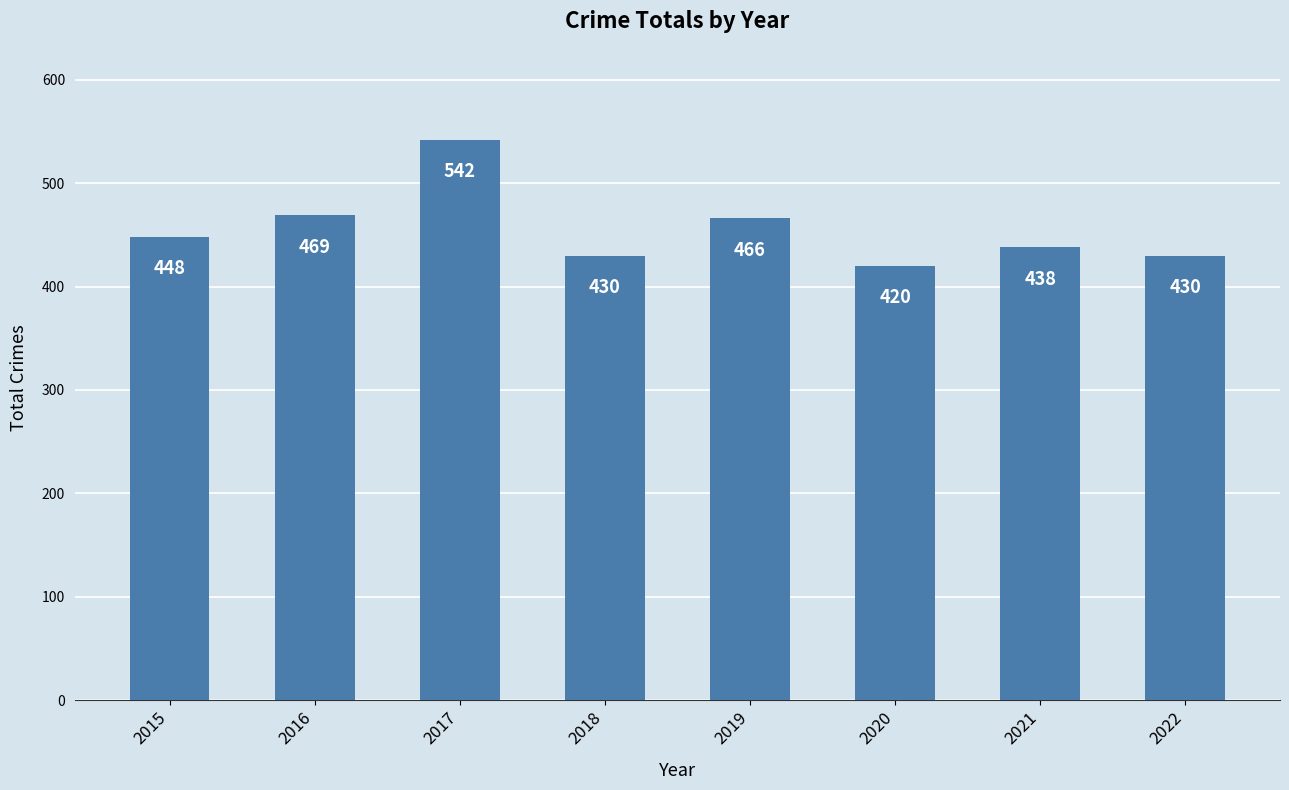

Which category has the highest value across all series?

2017